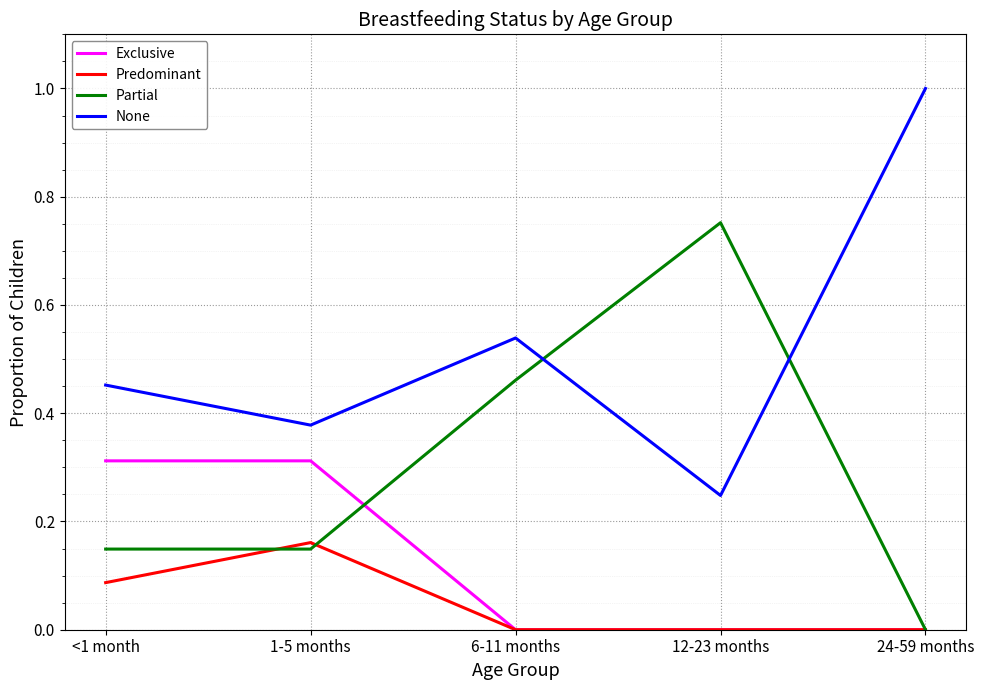

True or false: Predominant and None intersect in this chart.

False